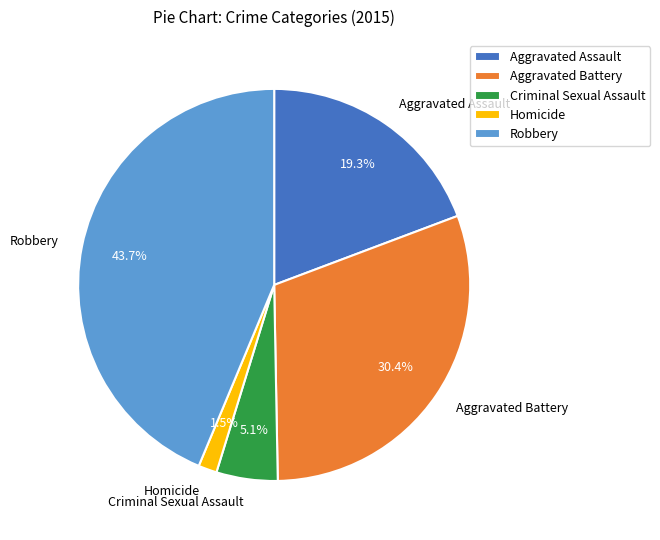

Is there any slice that represents more than half of the pie?

No